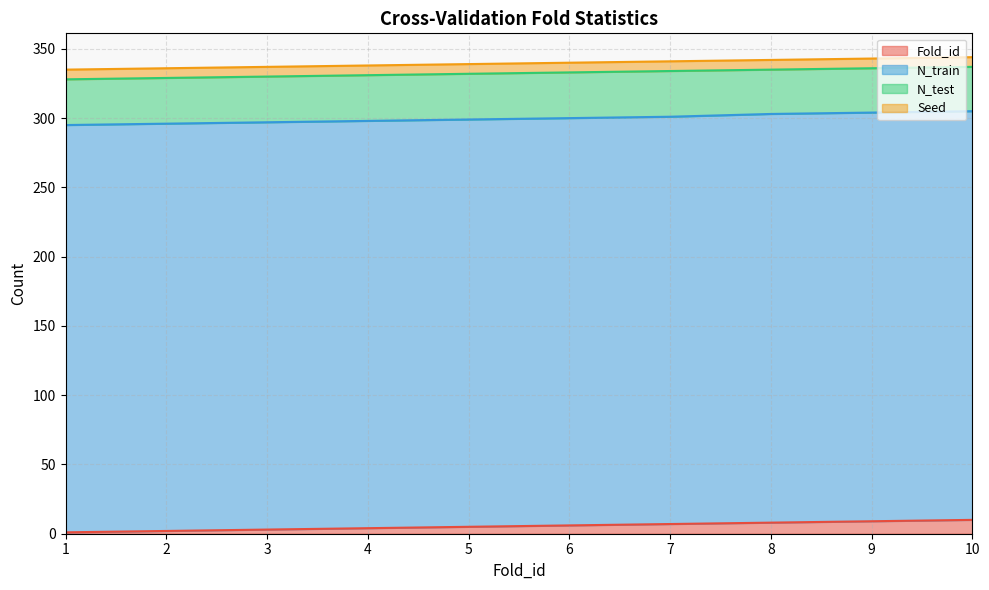

At how many categories does at least one series exceed 140?

10